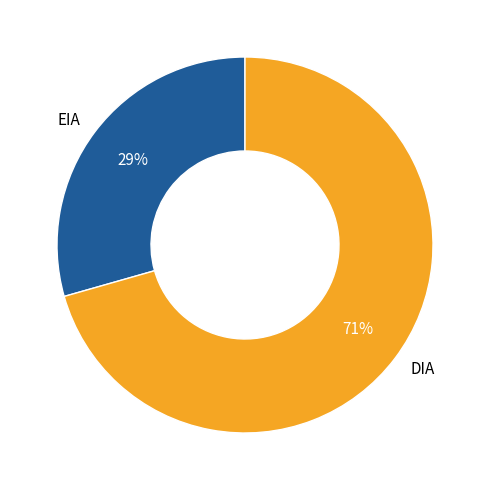

To the nearest percent, what percentage of the pie is DIA?

71%